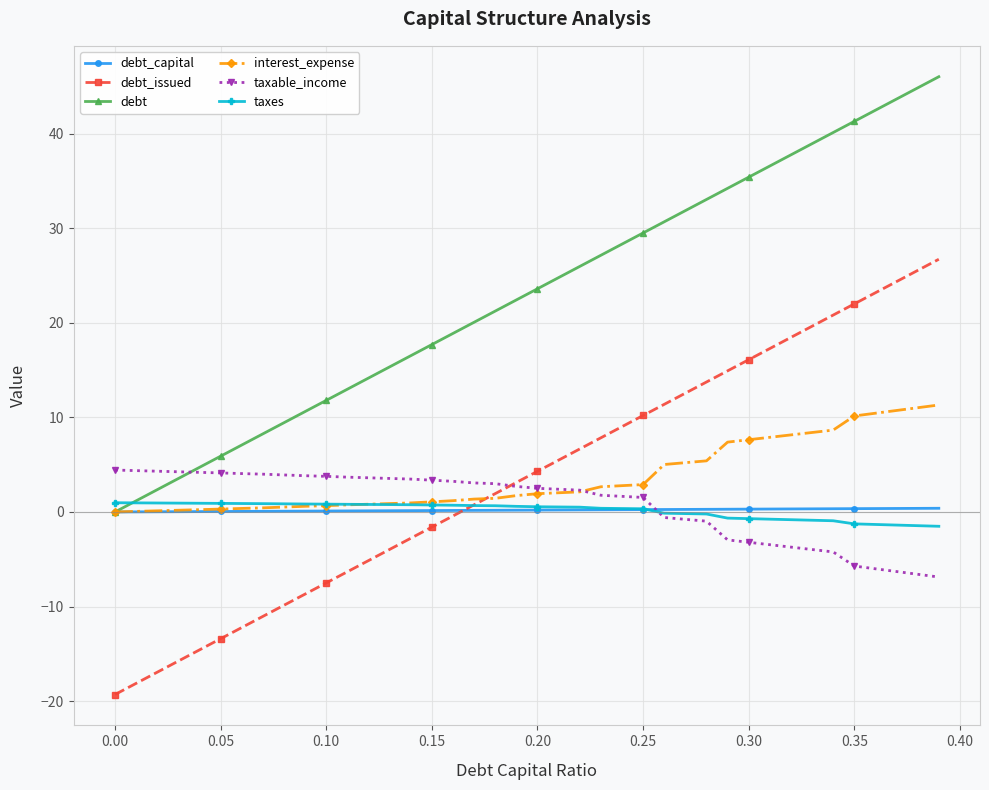

True or false: debt and debt_issued intersect in this chart.

False